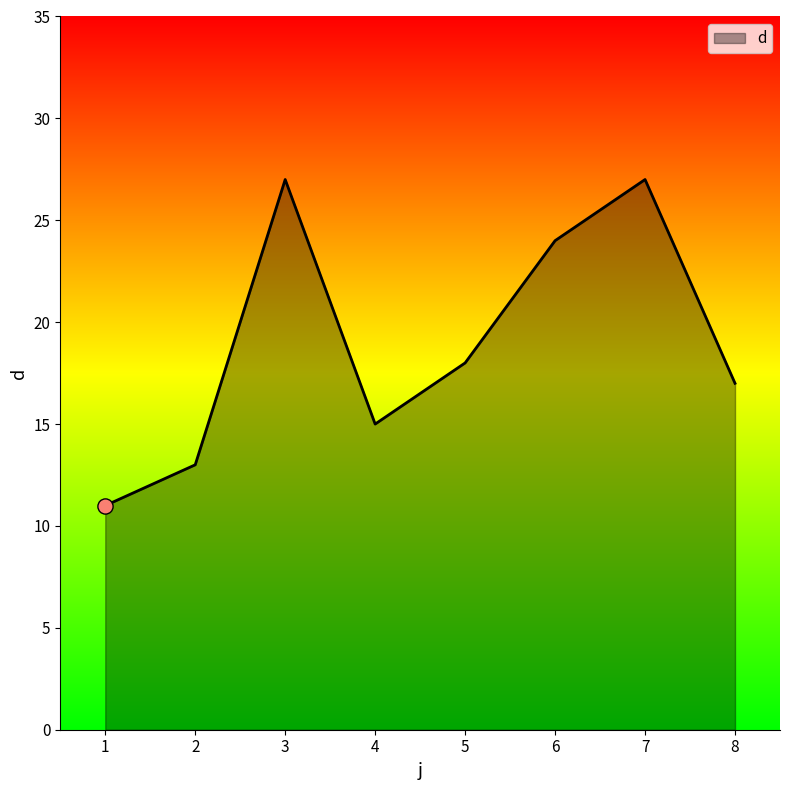

What is the ratio of the value at 5 to the value at 1?

1.6